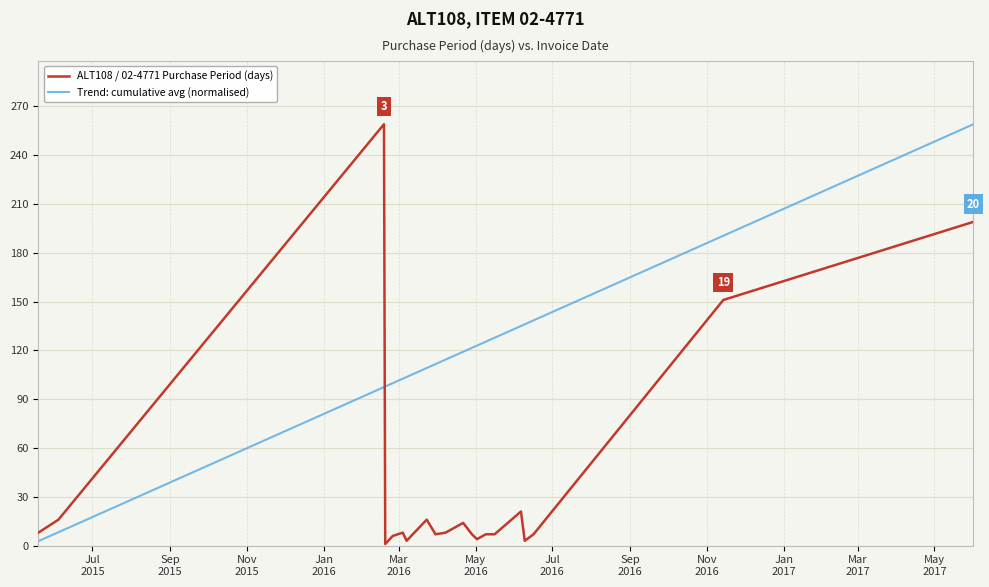

Which series has the largest total across all categories?

Trend: cumulative avg (normalised)